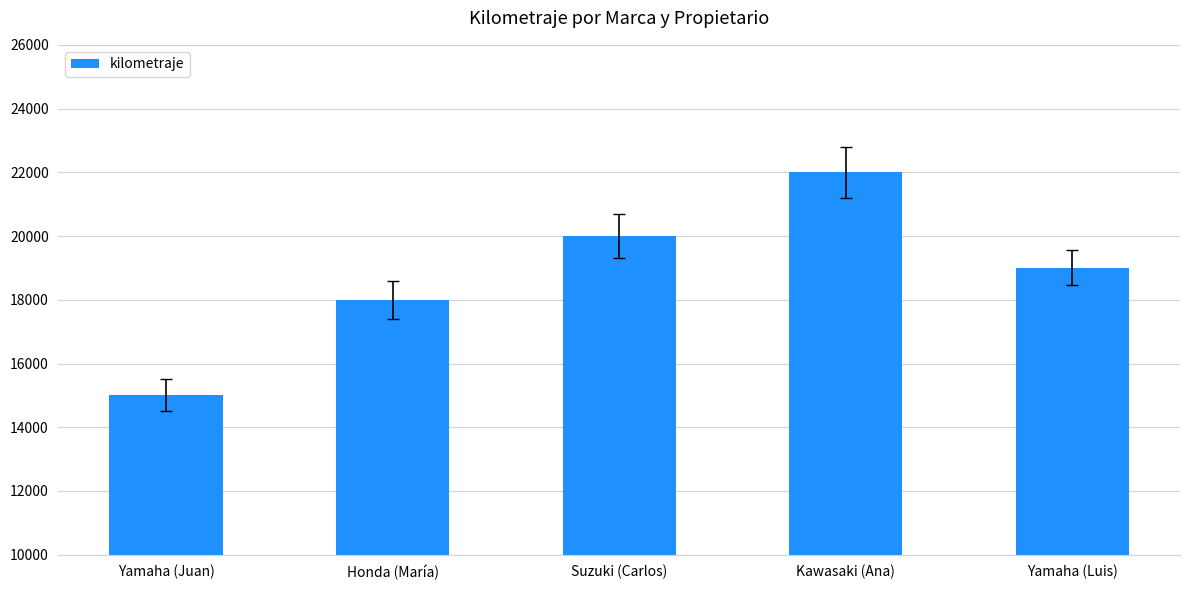

Reading right to left, what are all the values shown in this chart?

Yamaha (Luis)=19000	Kawasaki (Ana)=22000	Suzuki (Carlos)=20000	Honda (María)=18000	Yamaha (Juan)=15000